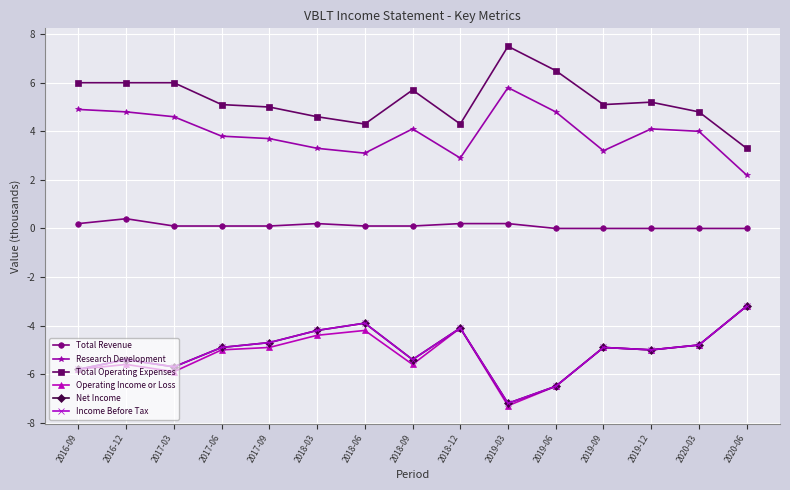

What is the difference between the Total Revenue values at 2019-03 and 2019-12?

0.2